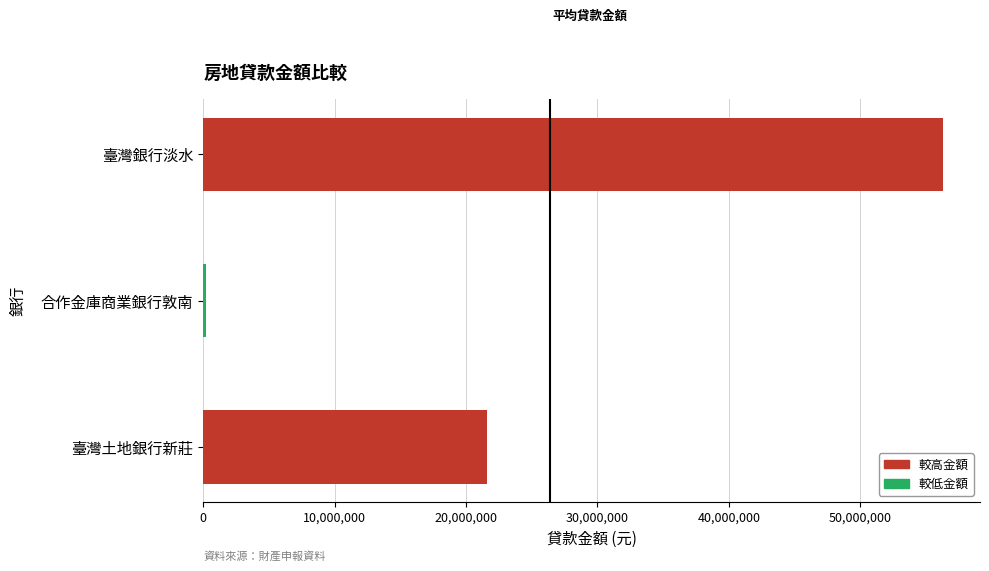

What is the sum of all values?

78093462